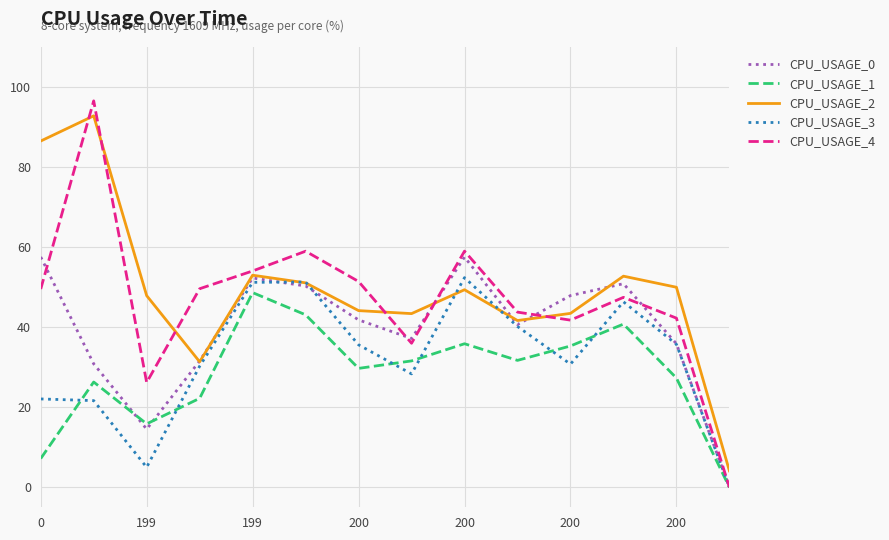

Which series has the widest spread of values?

CPU_USAGE_4